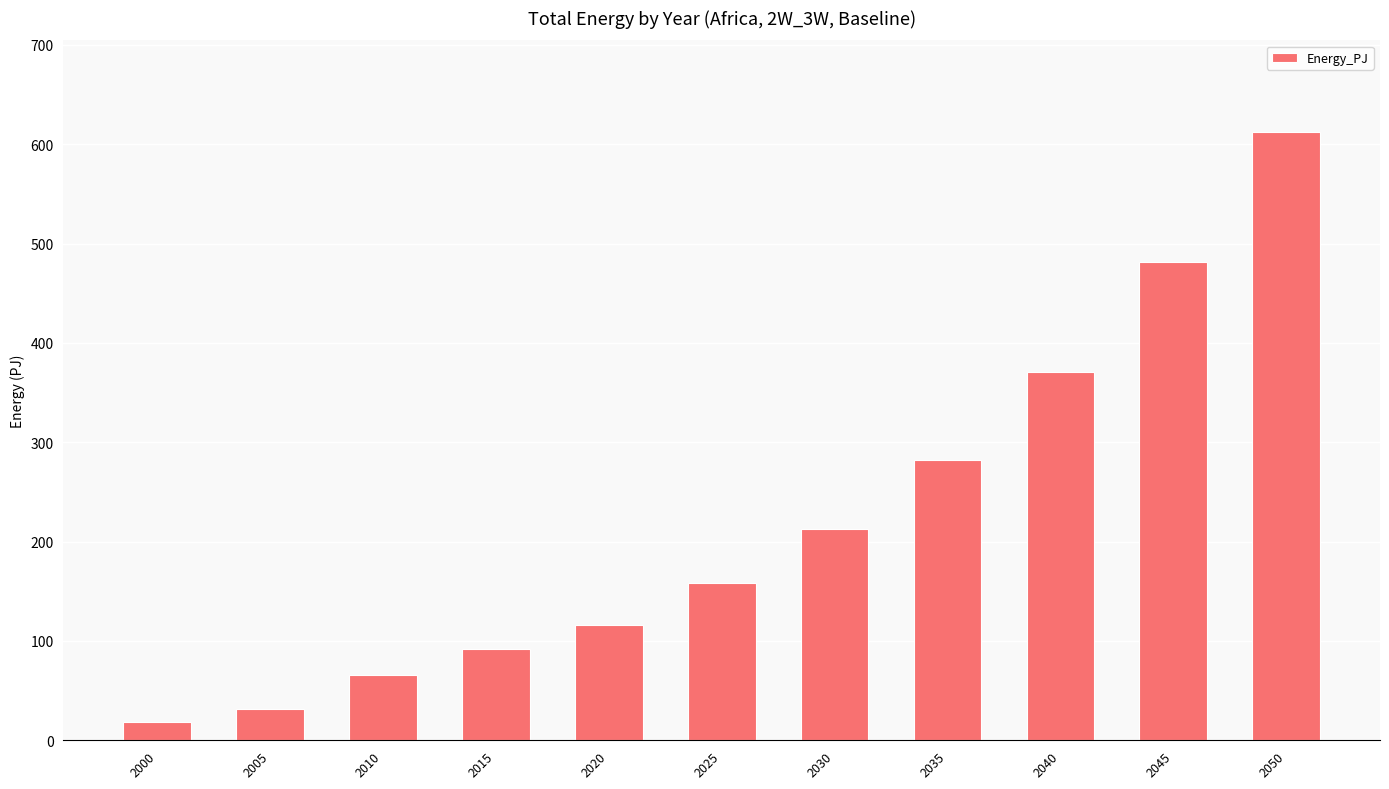

What is the value of the 6th bar from the left?

158.0